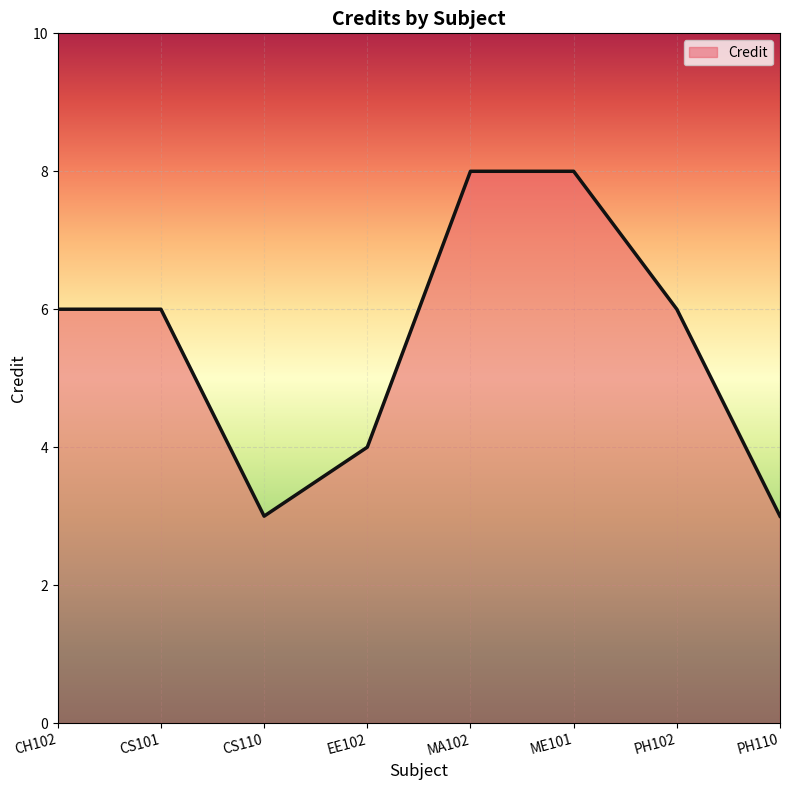

What is the maximum value shown in the chart?

8